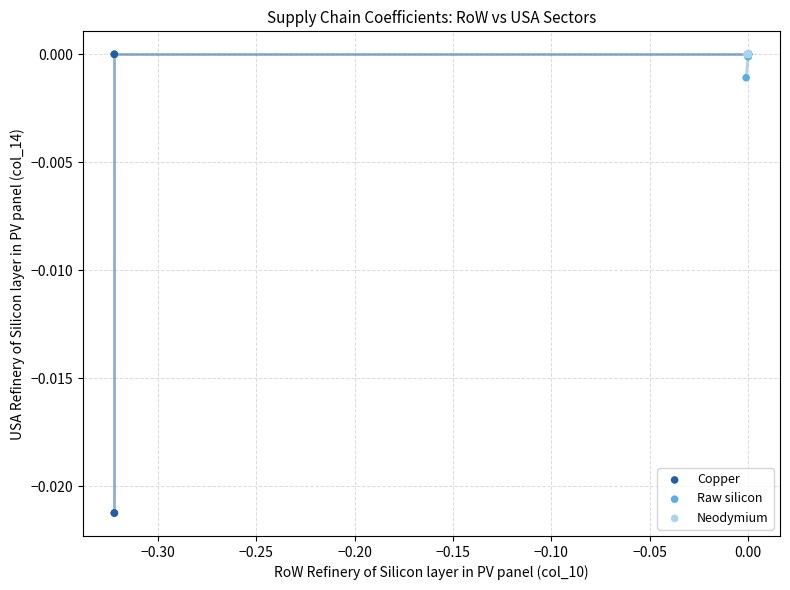

What are all the series names shown in the legend?

Copper, Raw silicon, Neodymium